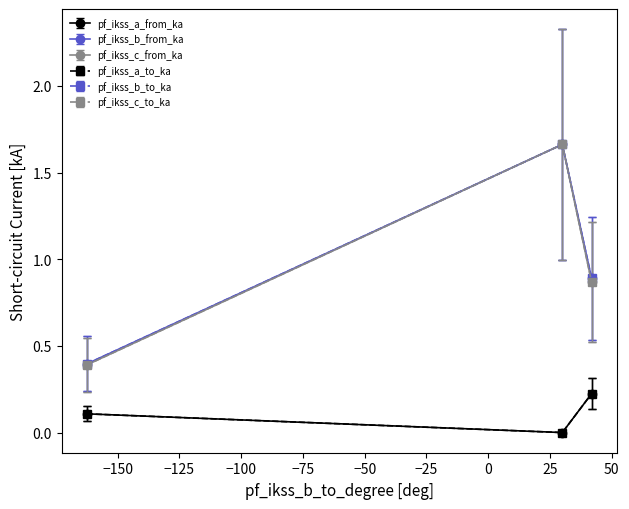

Which series has the largest total across all categories?

pf_ikss_a_from_ka